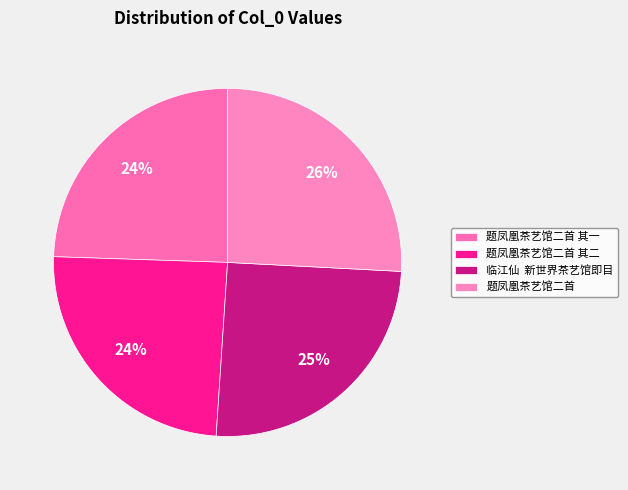

Does 题凤凰茶艺馆二首 represent more than half of the total?

No